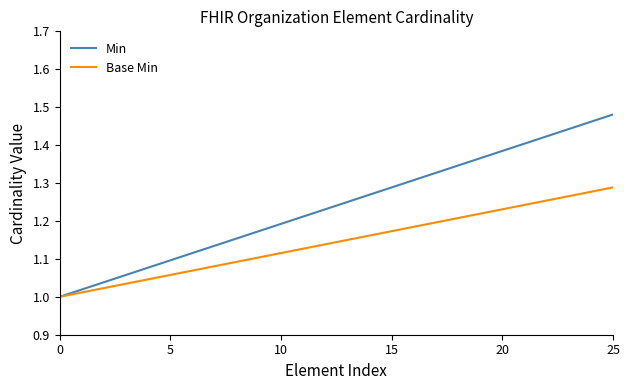

Does the chart display data point markers on the line(s)?

No